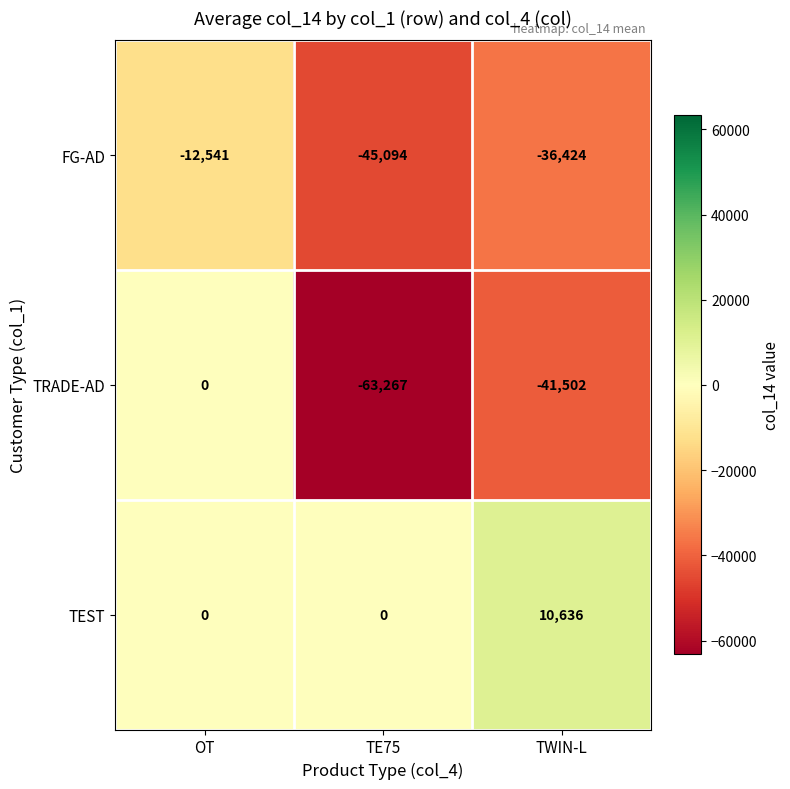

What is the smallest value displayed?

-63267